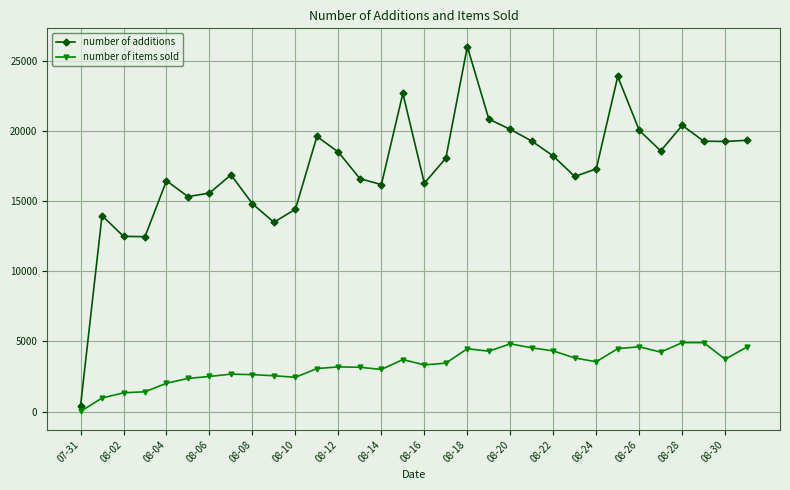

Which series has the widest spread of values?

number of additions